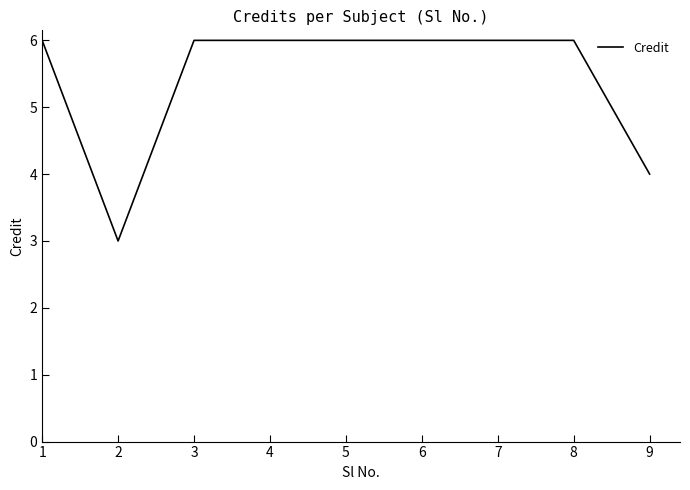

What is the minimum value shown in the chart?

3